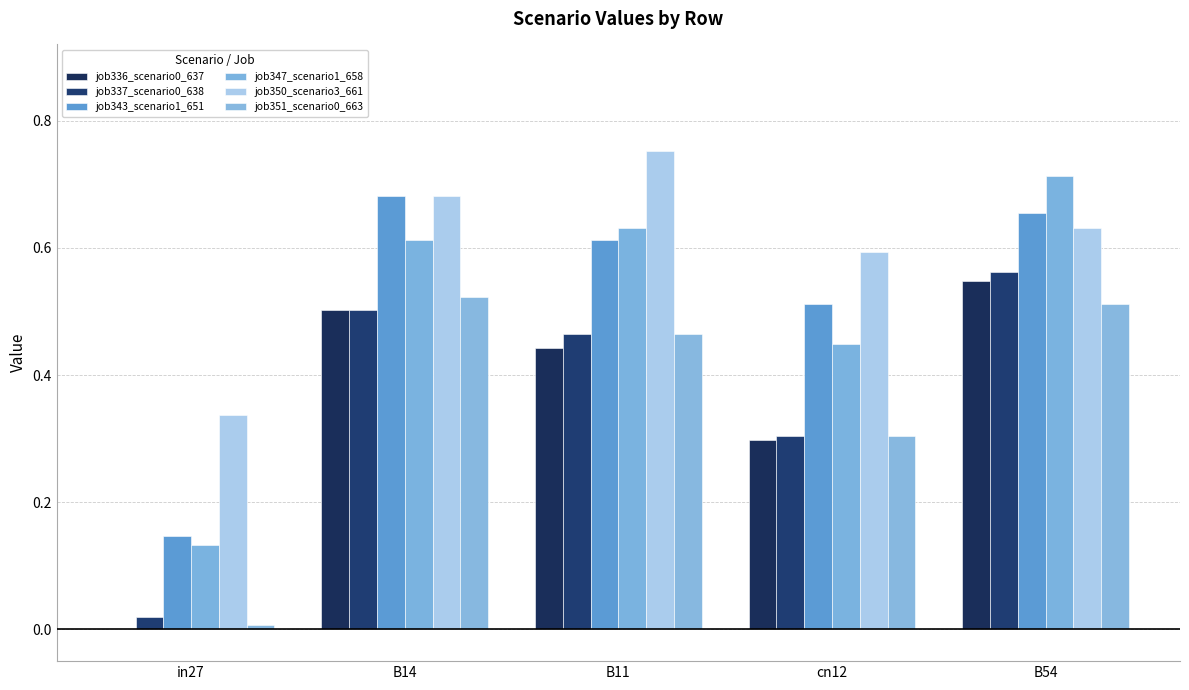

What is the difference between the highest and lowest values at B54?

0.2